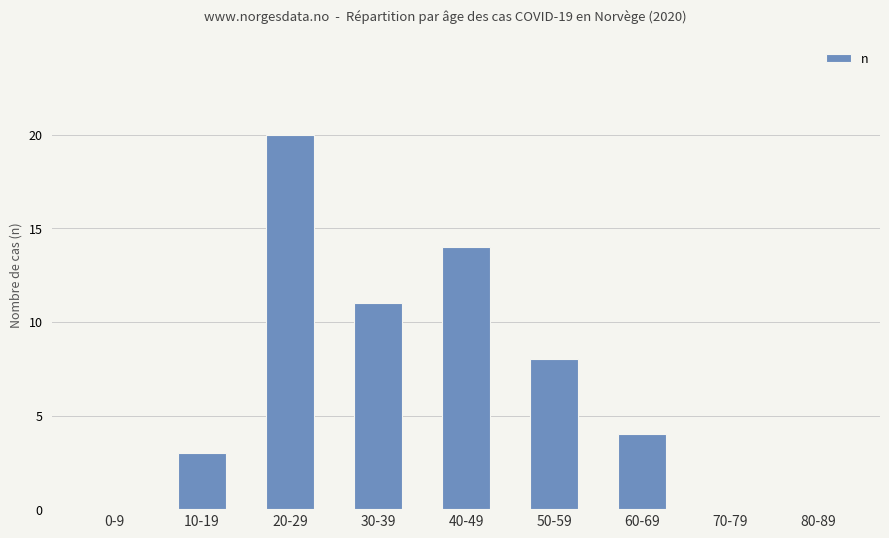

Between 0-9 and 60-69, which is larger?

60-69